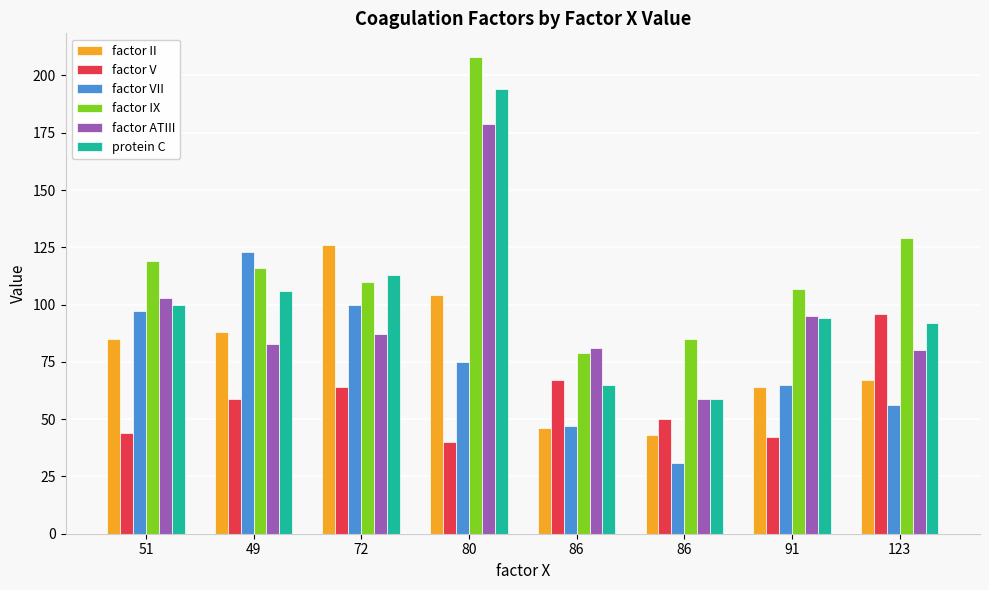

Is the value of factor II at 80 greater than the value of factor V at 51?

Yes